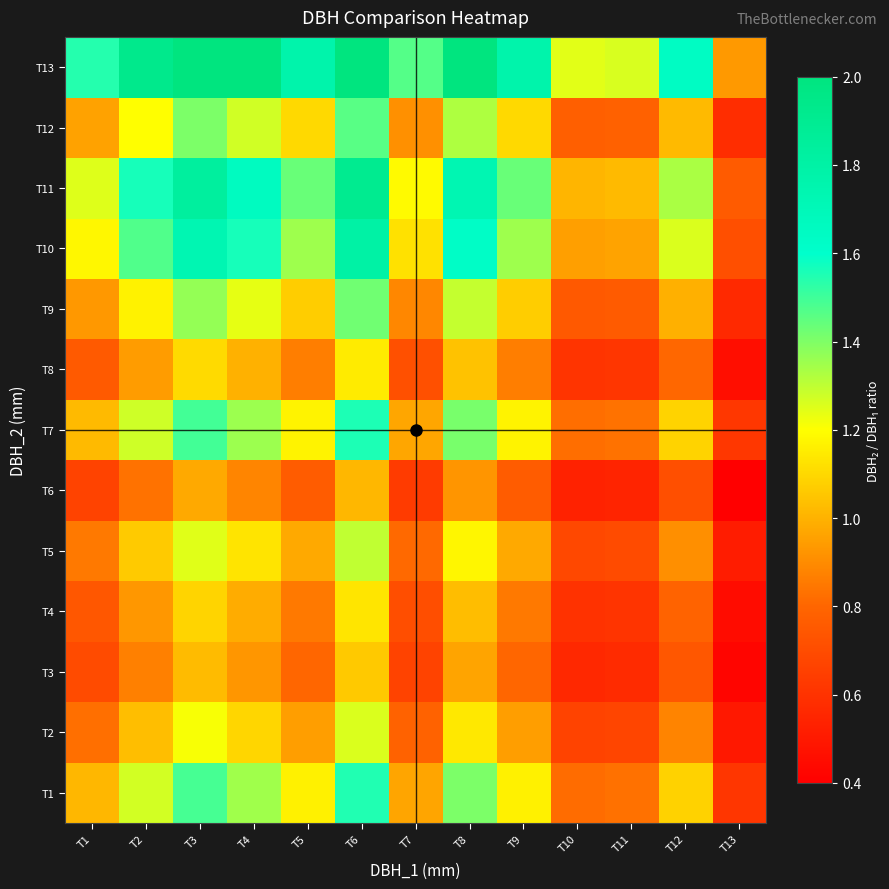

What is the smallest value displayed?

0.4